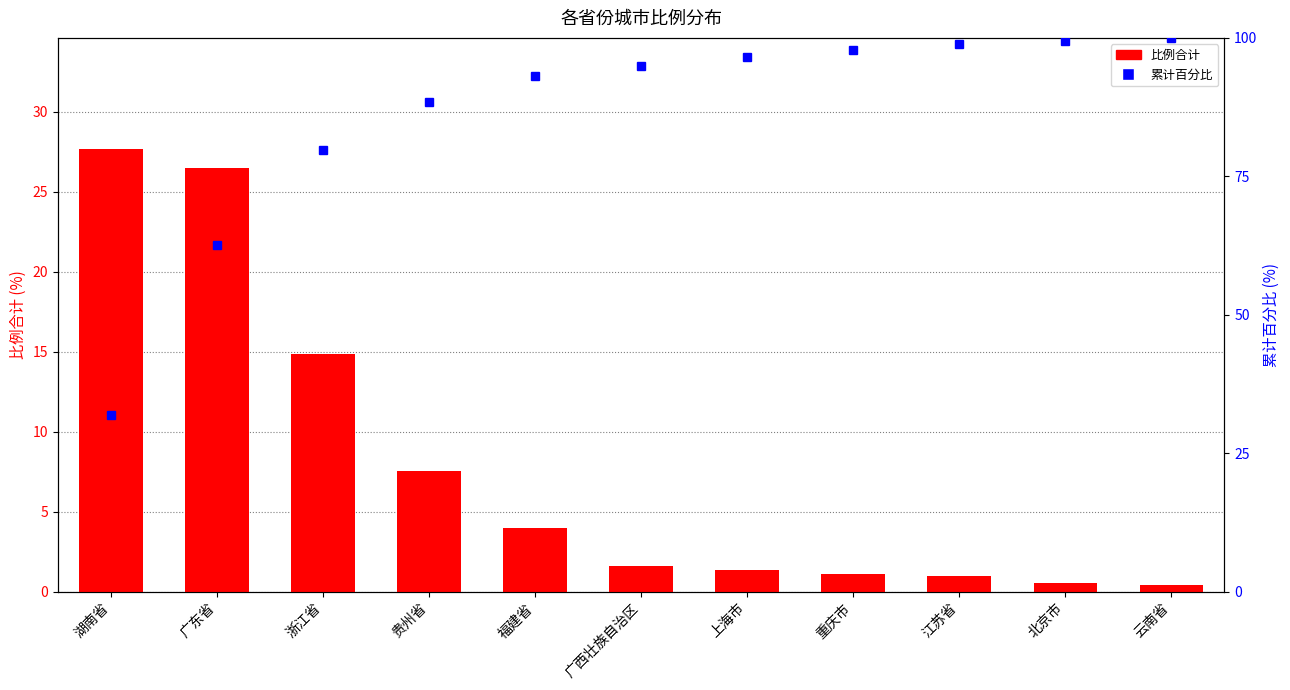

Reading right to left, list all the values displayed in this chart.

比例合计: 云南省=0.4	北京市=0.5	江苏省=1.0	重庆市=1.1	上海市=1.4	广西壮族自治区=1.6	福建省=4.0	贵州省=7.6	浙江省=14.8	广东省=26.5	湖南省=27.7
累计百分比: 云南省=100.0	北京市=99.5	江苏省=98.9	重庆市=97.8	上海市=96.5	广西壮族自治区=94.9	福建省=93.1	贵州省=88.5	浙江省=79.7	广东省=62.6	湖南省=32.0